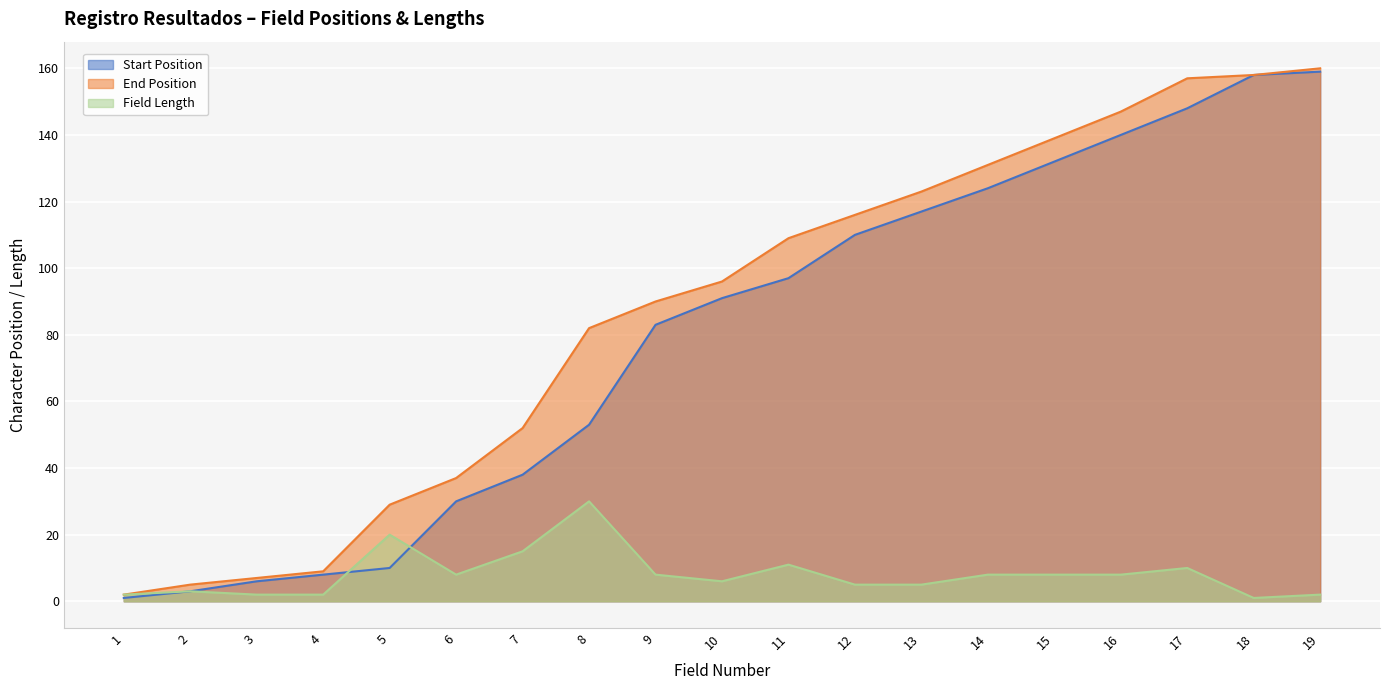

What are all the series names shown in the legend?

Start Position, End Position, Field Length